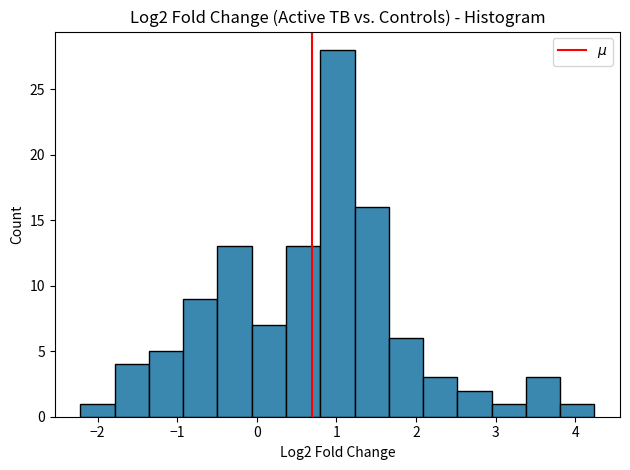

Reading left to right, transcribe this chart: for each bar, give the range it covers on the x-axis and its height. Neither the bar edges nor the heights are printed on the chart, so give them approximately, as read against the axes.

-2.2 to -1.8: 1
-1.8 to -1.4: 4
-1.4 to -0.9: 5
-0.9 to -0.5: 9
-0.5 to -0.1: 13
-0.1 to 0.4: 7
0.4 to 0.8: 13
0.8 to 1.2: 28
1.2 to 1.7: 16
1.7 to 2.1: 6
2.1 to 2.5: 3
2.5 to 2.9: 2
2.9 to 3.4: 1
3.4 to 3.8: 3
3.8 to 4.2: 1